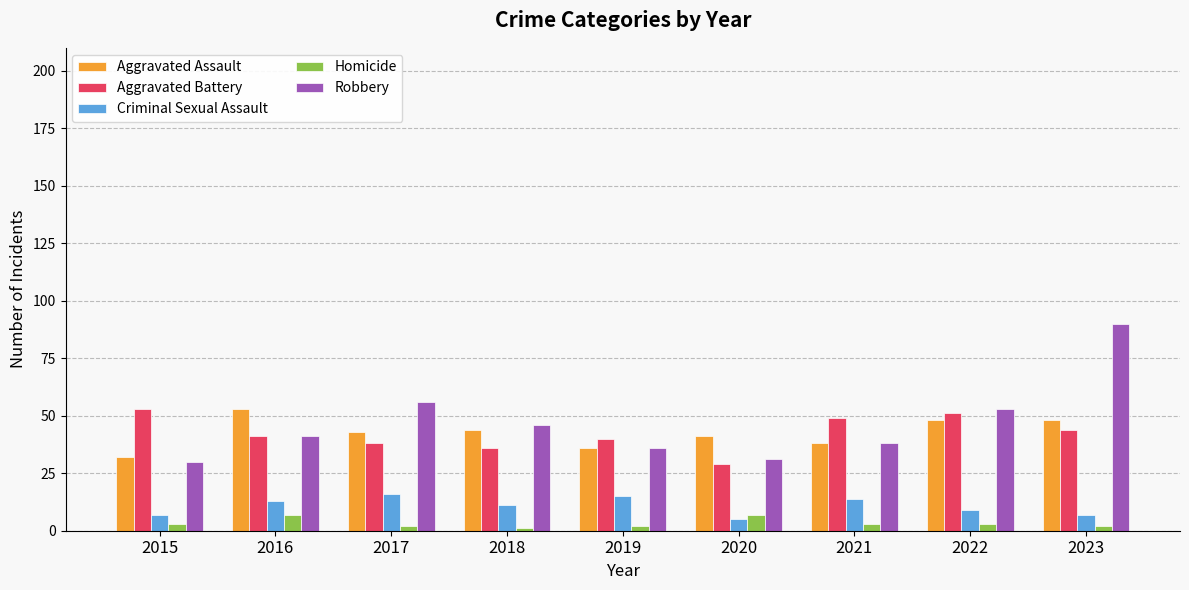

What is the spread (max minus min) of values at 2020?

36